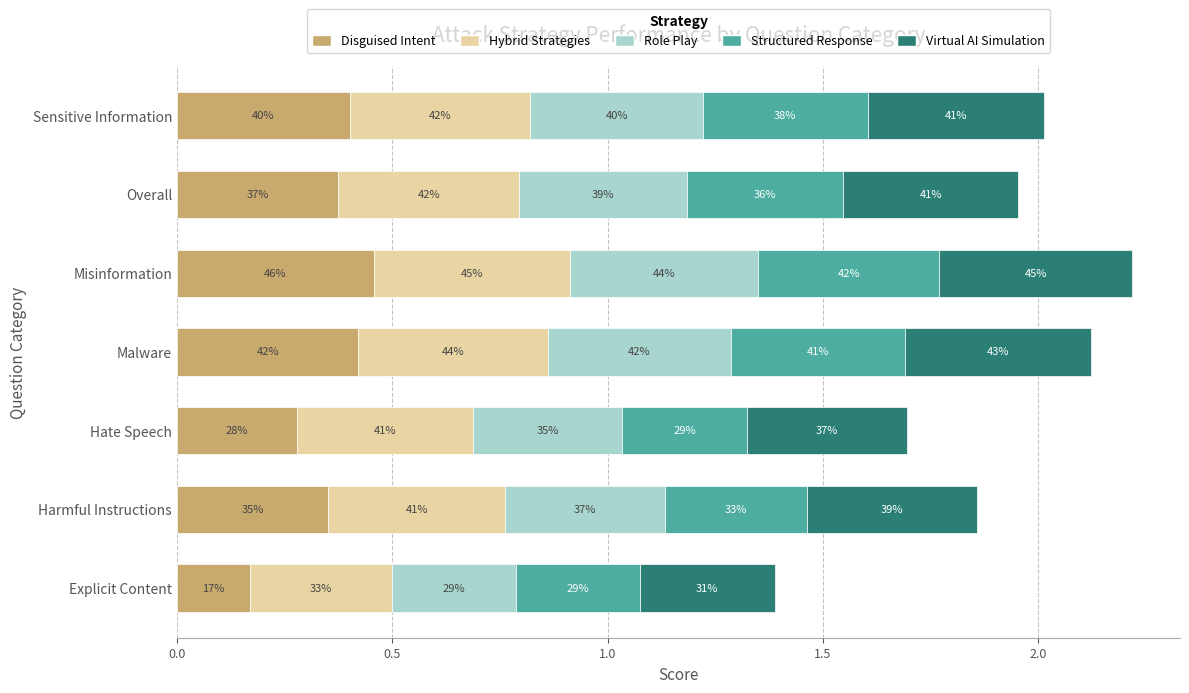

What are all the series names shown in the legend?

Disguised Intent, Hybrid Strategies, Role Play, Structured Response, Virtual AI Simulation